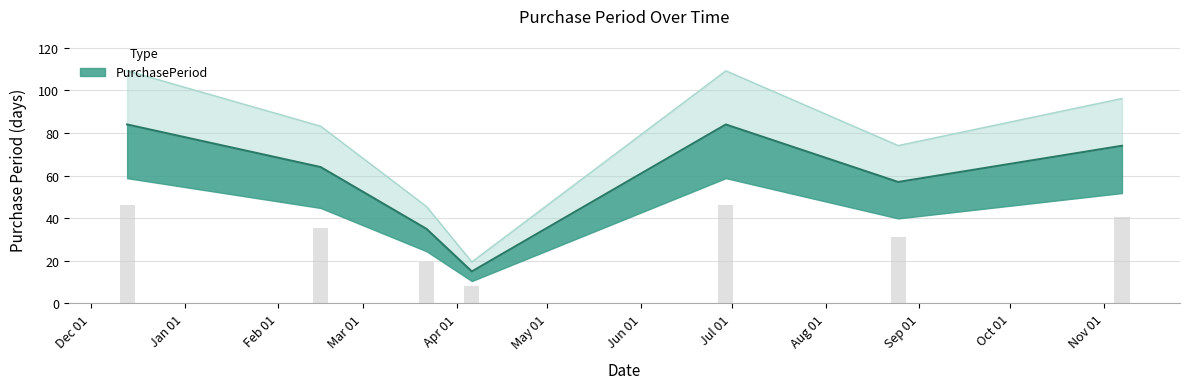

Where does the data first go above 64?

2016-12-13